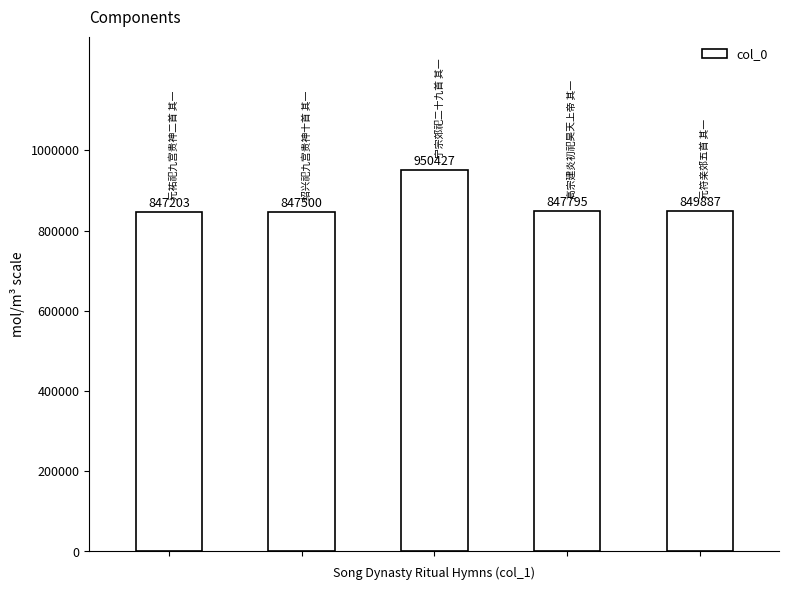

What is the value of the 2nd bar from the left?

847500